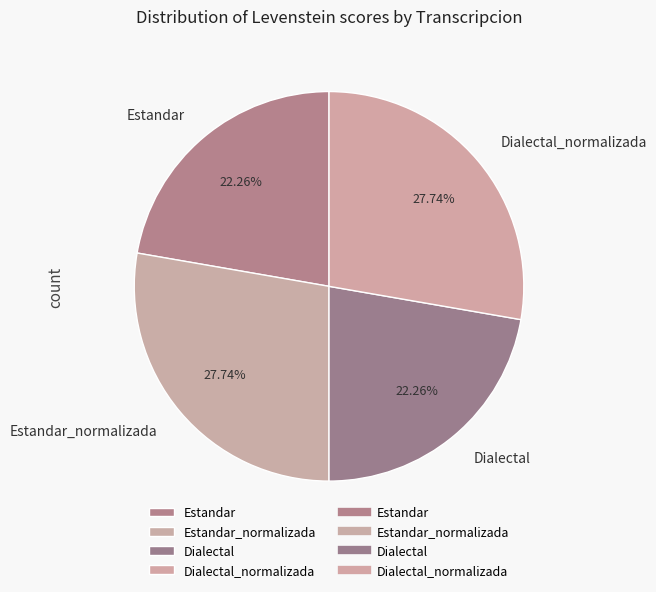

Is it true that Dialectal_normalizada is 33% of the pie?

False